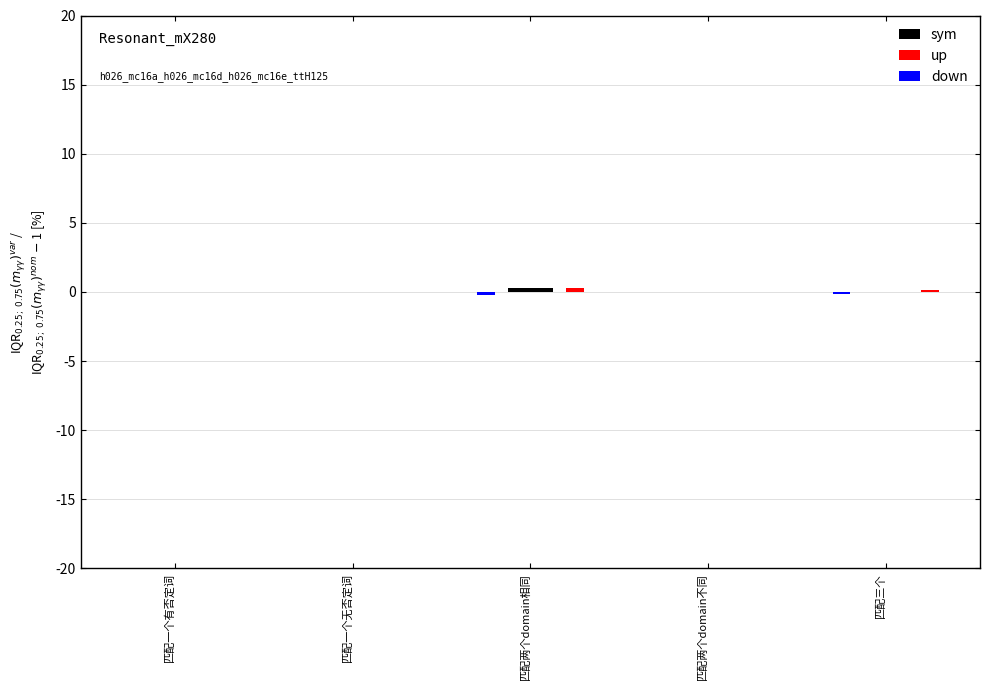

Reading left to right, extract all data points from this chart.

sym: 0.0	0.0	0.3	0.0	0.0
up: 0.0	0.0	0.2	0.0	0.1
down: 0.0	0.0	-0.2	0.0	-0.1